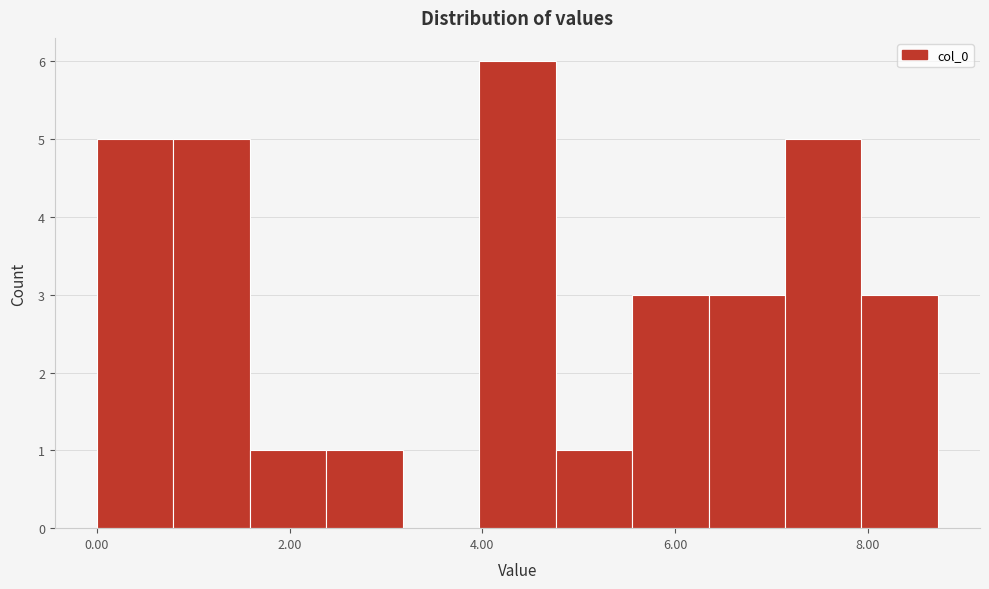

Around what value on the x-axis is the tallest bar? Give the approximate position of its centre, as read against the axis.

4.4